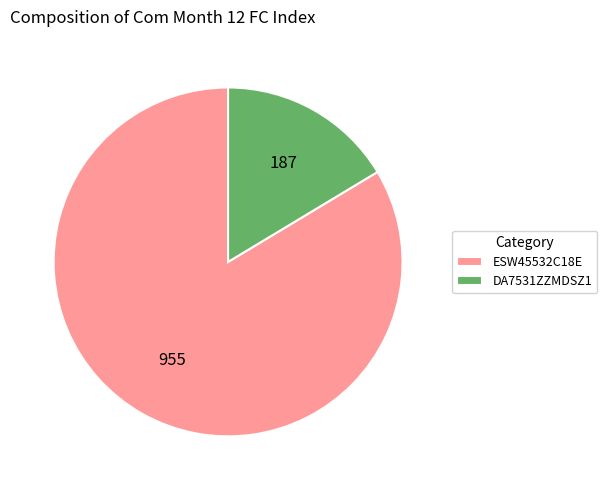

Which has a higher value, DA7531ZZMDSZ1 or ESW45532C18E?

ESW45532C18E